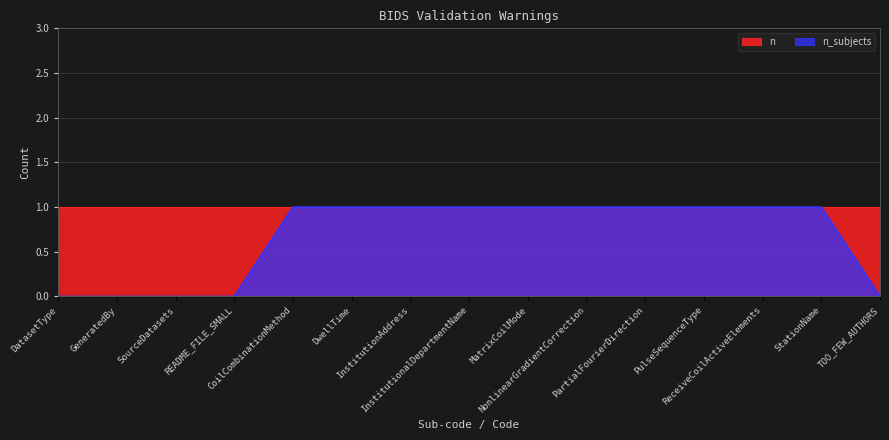

How many data points are less than 1?

5